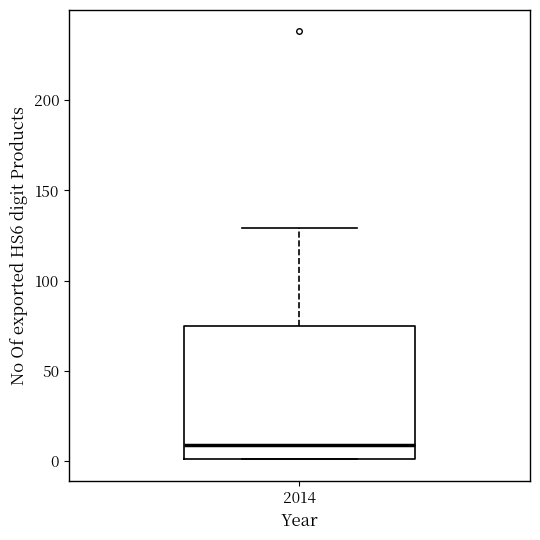

Read this box plot against the y-axis: the position of the median line, the range covered by the box, and the ends of both whiskers. The values are not printed on the chart, so give them approximately, as read against the axis.

median 10, box 0 to 75, whiskers 0 to 130